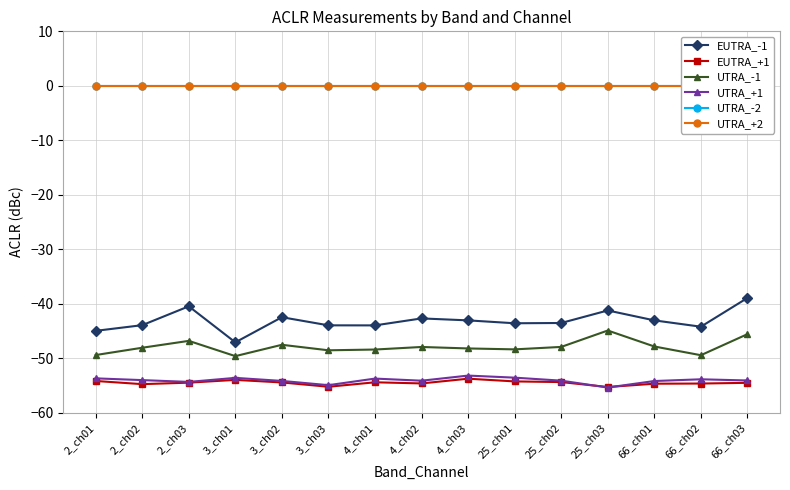

What is the label of the 2nd point from the left?

2_ch02